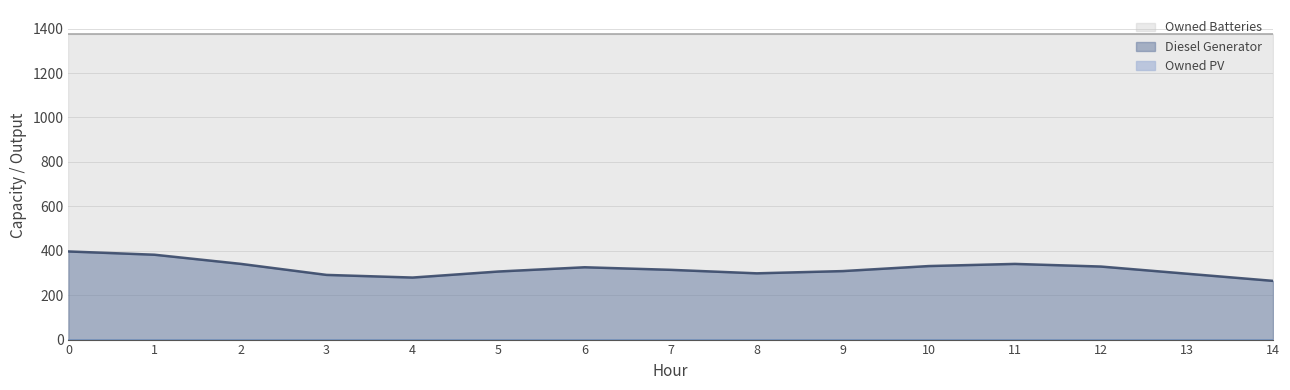

Is it true that Owned PV equals 0 at 0?

True